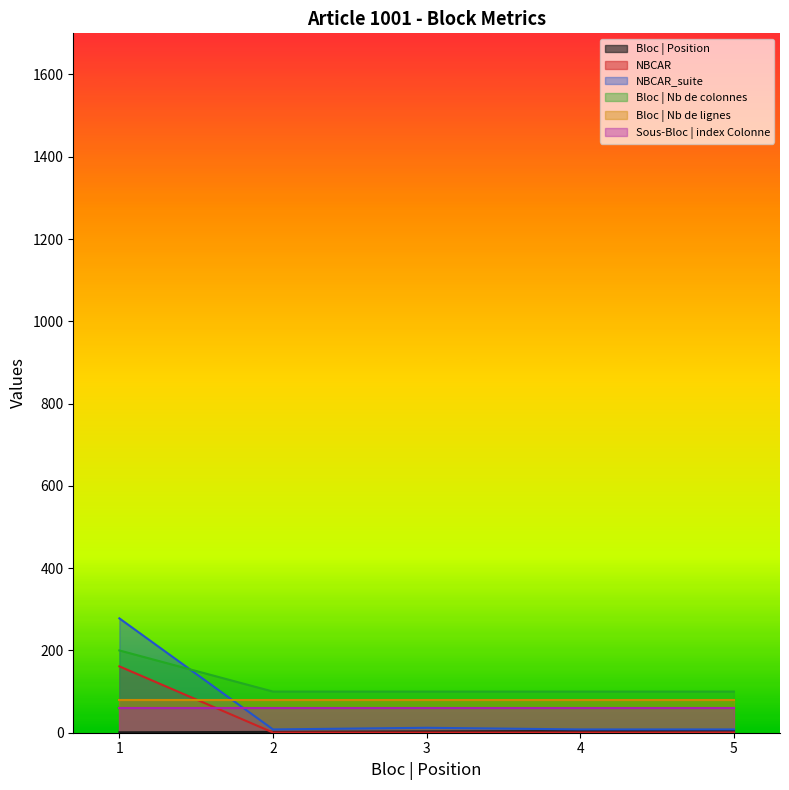

Is the value of Bloc | Position at 2 greater than the value of Bloc | Nb de colonnes at 4?

No